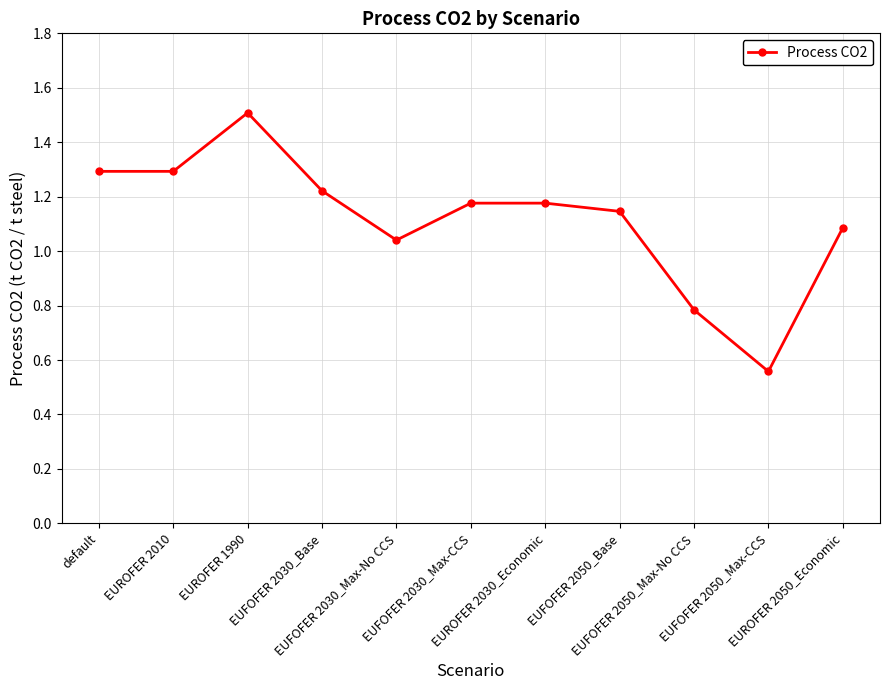

Between EUROFER 1990 and EUFOFER 2050_Base, which is larger?

EUROFER 1990